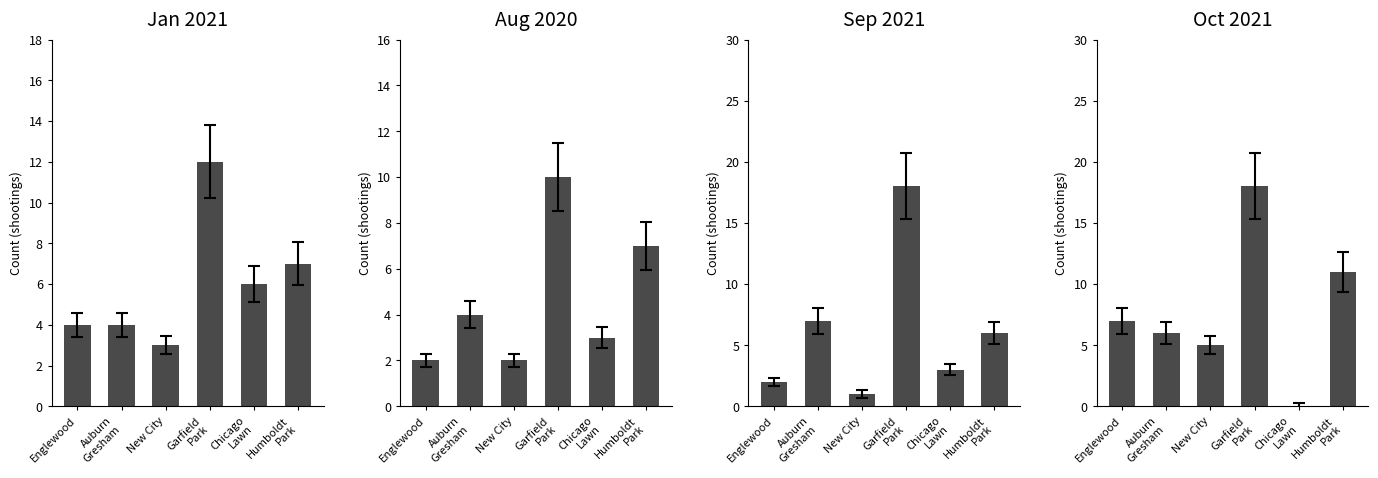

Between Auburn
Gresham and Chicago
Lawn, which series saw the biggest shift?

October 2021